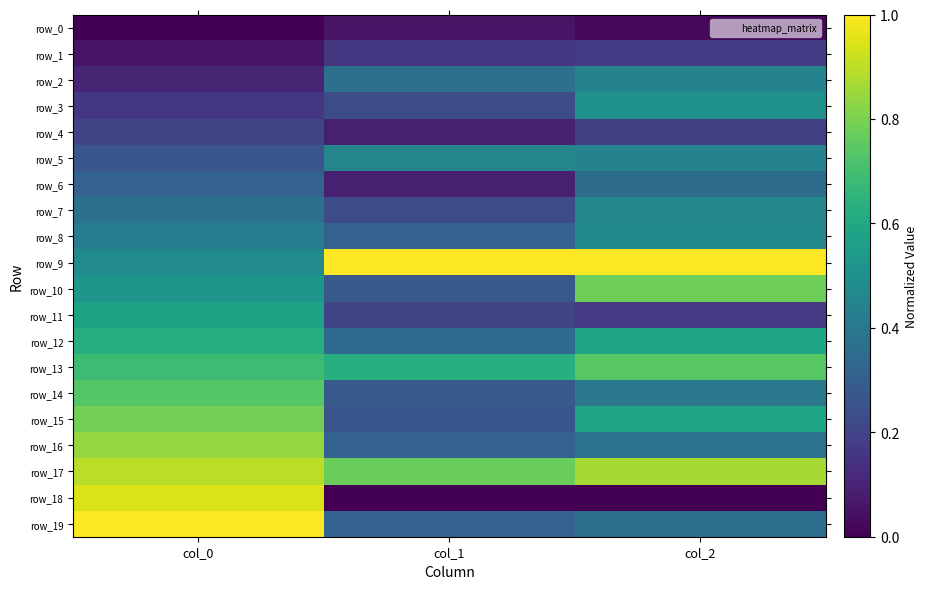

Reading right to left, transcribe all the data shown in this chart.

row_0: col_2=0.0	col_1=0.1	col_0=0.0
row_1: col_2=0.2	col_1=0.2	col_0=0.1
row_2: col_2=0.4	col_1=0.4	col_0=0.1
row_3: col_2=0.5	col_1=0.2	col_0=0.2
row_4: col_2=0.2	col_1=0.1	col_0=0.2
row_5: col_2=0.4	col_1=0.5	col_0=0.3
row_6: col_2=0.4	col_1=0.1	col_0=0.3
row_7: col_2=0.5	col_1=0.2	col_0=0.4
row_8: col_2=0.5	col_1=0.3	col_0=0.4
row_9: col_2=1.0	col_1=1.0	col_0=0.5
row_10: col_2=0.8	col_1=0.3	col_0=0.5
row_11: col_2=0.2	col_1=0.2	col_0=0.6
row_12: col_2=0.6	col_1=0.4	col_0=0.6
row_13: col_2=0.7	col_1=0.6	col_0=0.7
row_14: col_2=0.4	col_1=0.3	col_0=0.7
row_15: col_2=0.6	col_1=0.3	col_0=0.8
row_16: col_2=0.4	col_1=0.3	col_0=0.8
row_17: col_2=0.9	col_1=0.8	col_0=0.9
row_18: col_2=0.0	col_1=0.0	col_0=0.9
row_19: col_2=0.4	col_1=0.3	col_0=1.0